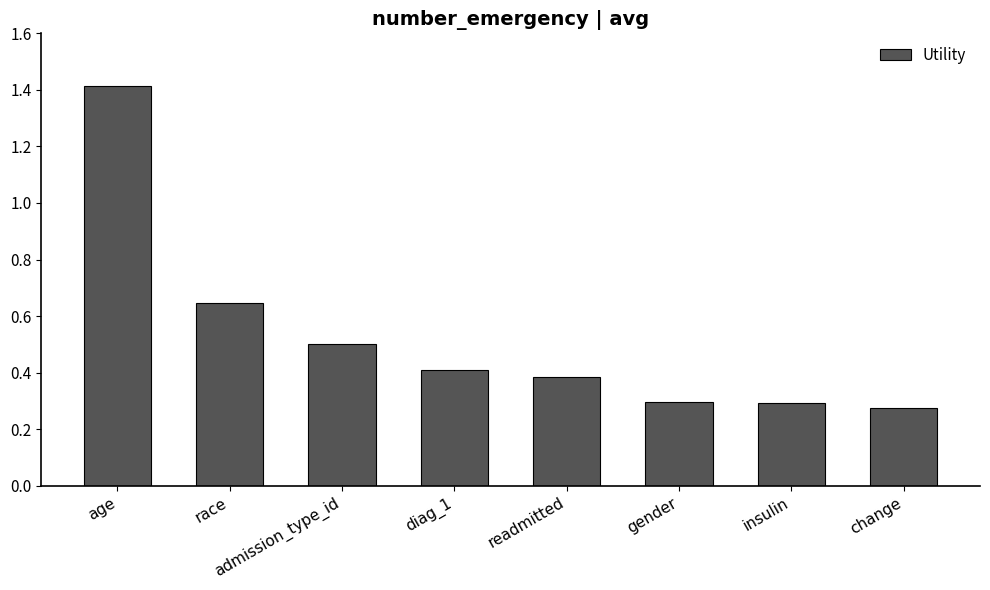

What is the greatest value displayed?

1.4